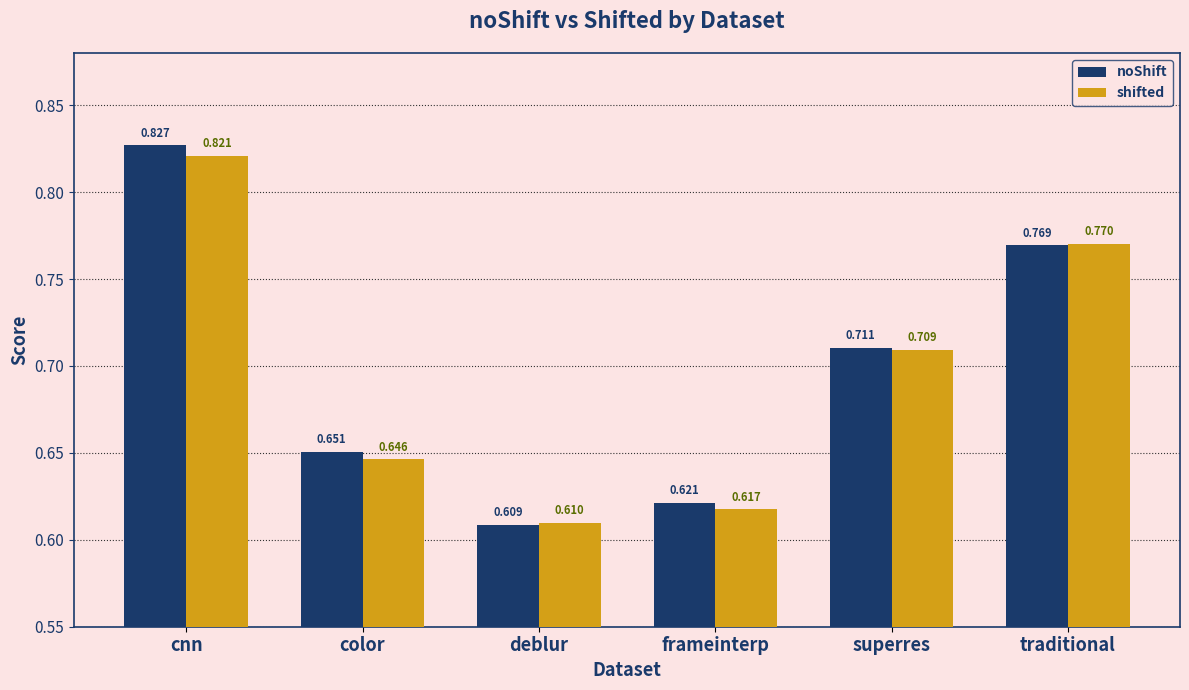

How many noShift values are between 0 and 1?

6